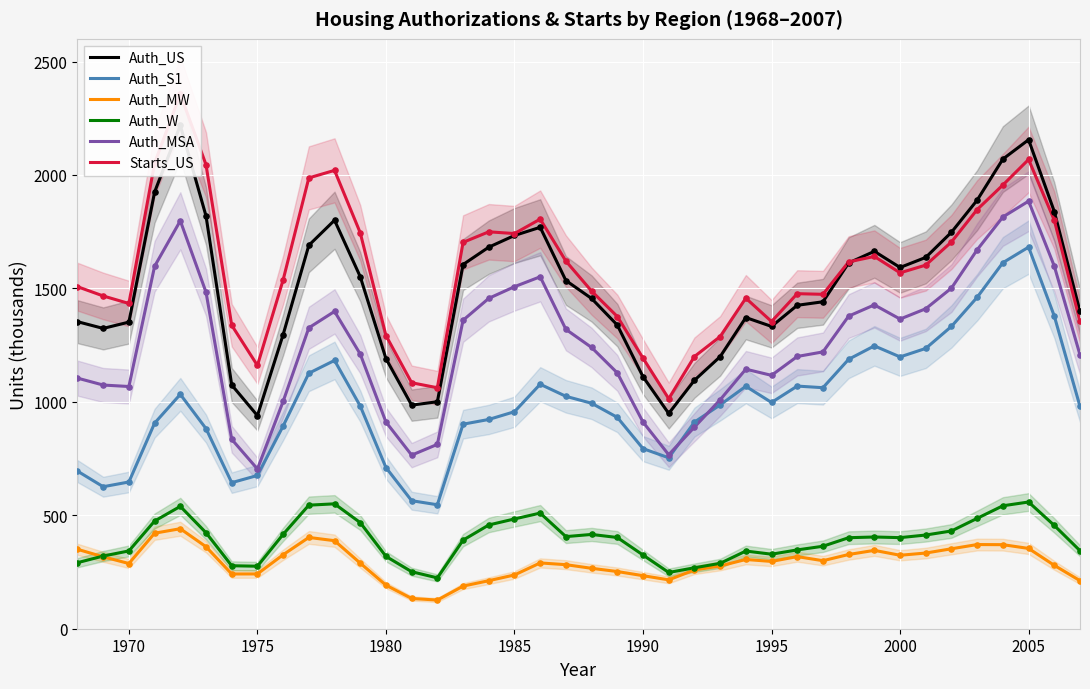

Which series reaches the minimum Y coordinate?

Auth_MW